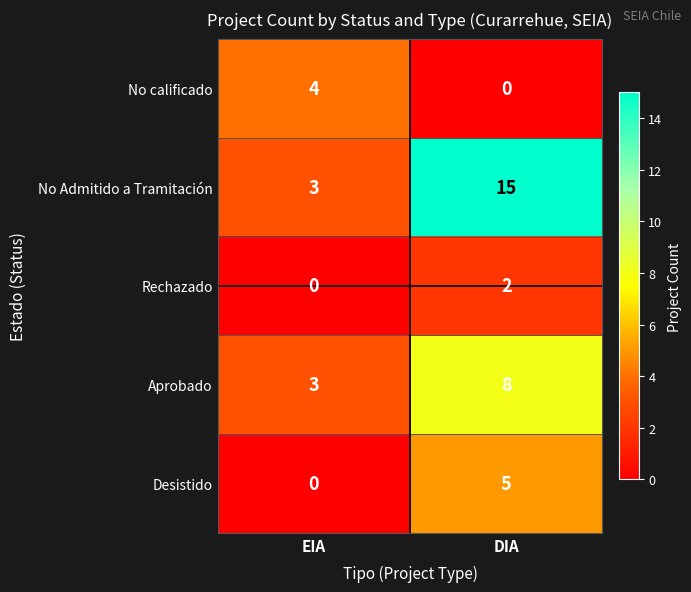

True or false: Rechazado has a value of 0 at EIA.

True